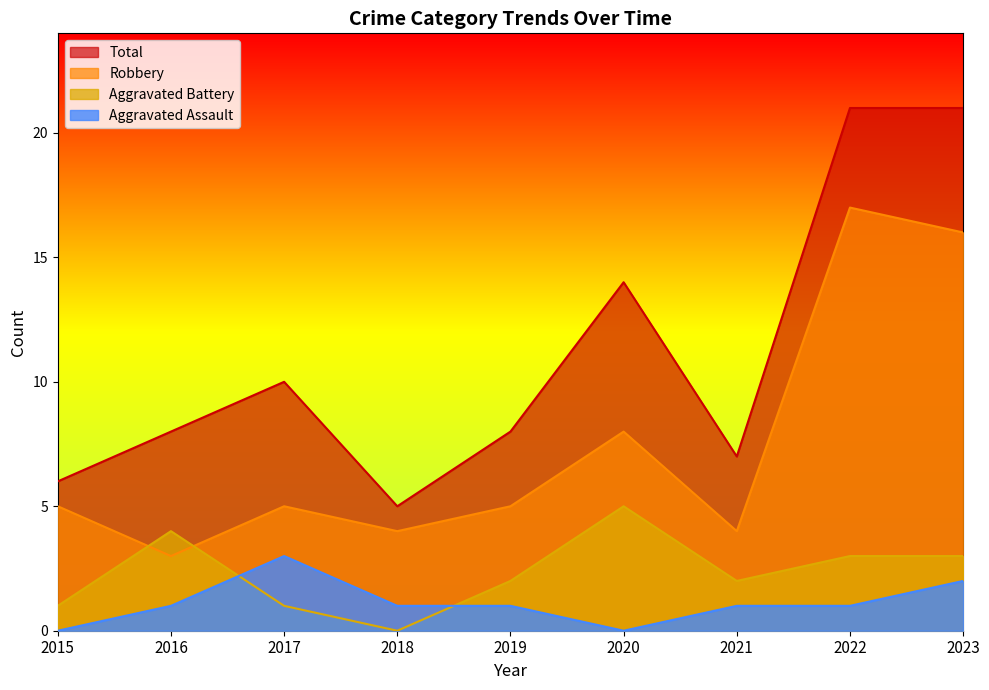

What is the value of the Aggravated Assault point at the 8th from the left?

1